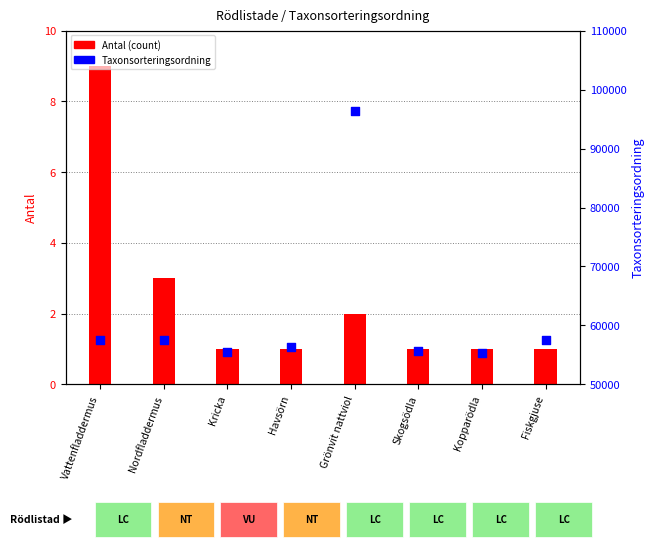

What are all the series names shown in the legend?

Antal (count), Taxonsorteringsordning